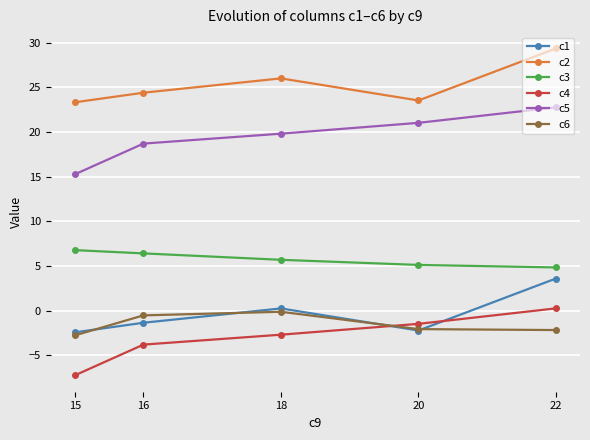

True or false: c2 has a value of 26.0 at 18.

True